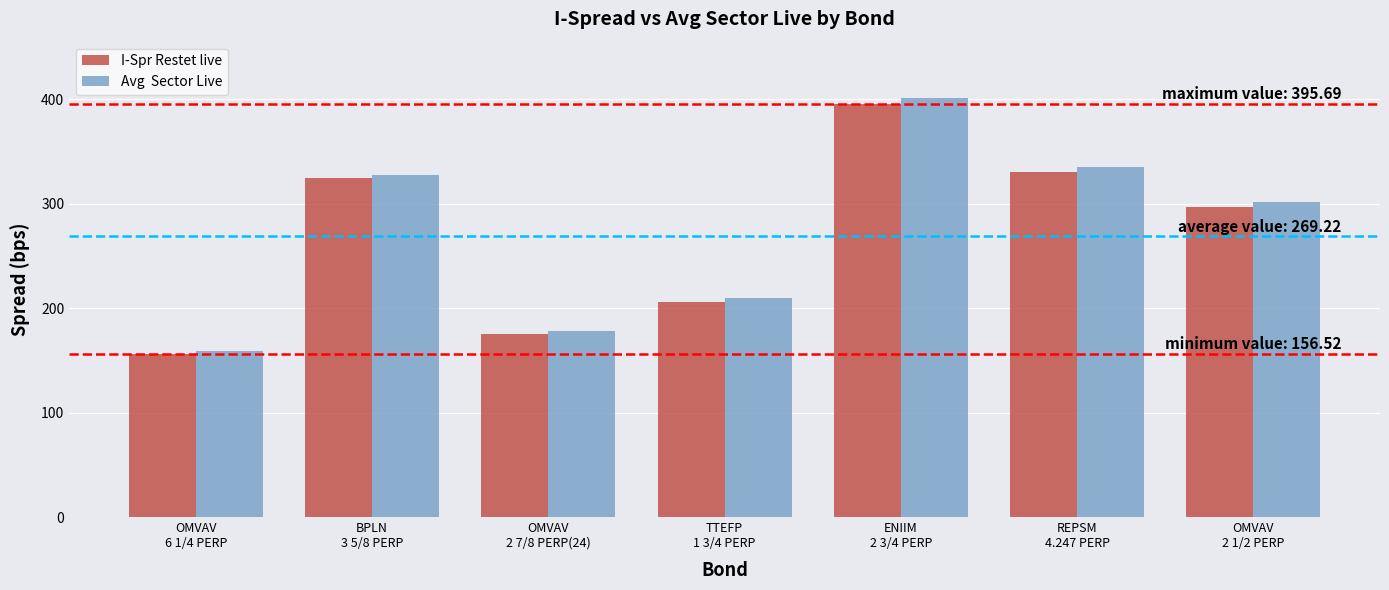

What is the greatest value displayed?

401.0